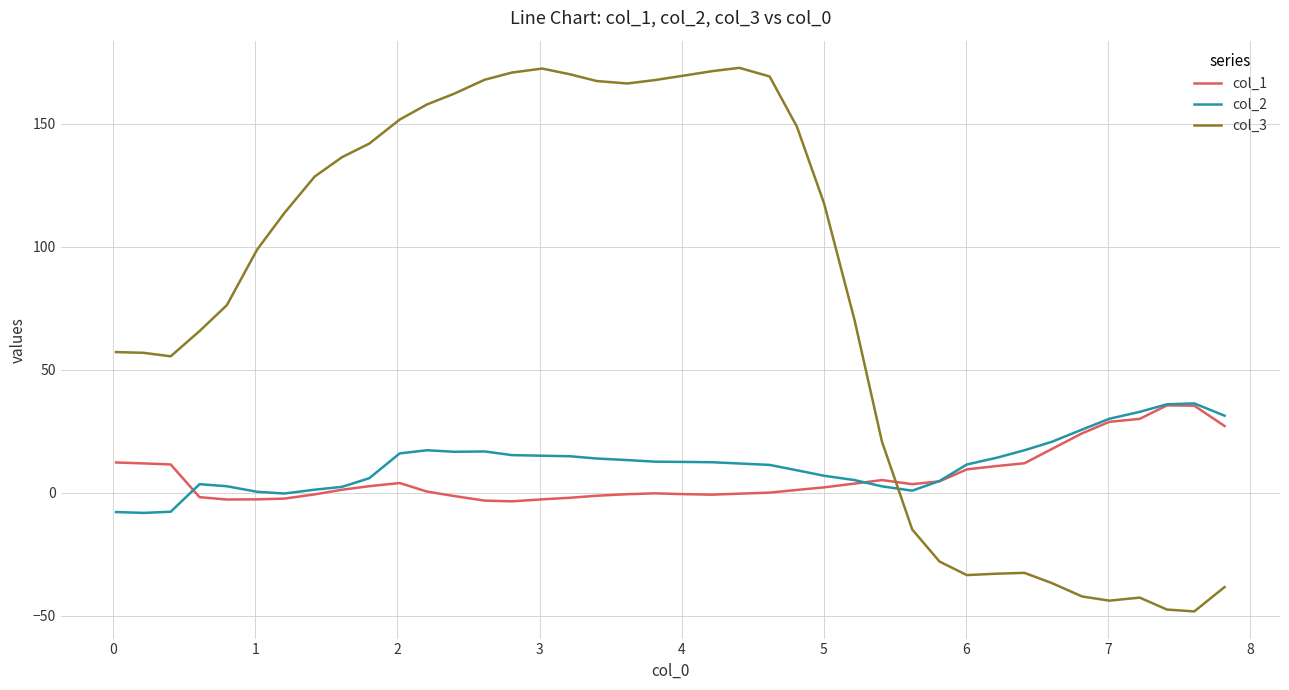

True or false: col_3 and col_1 cross at least once.

True